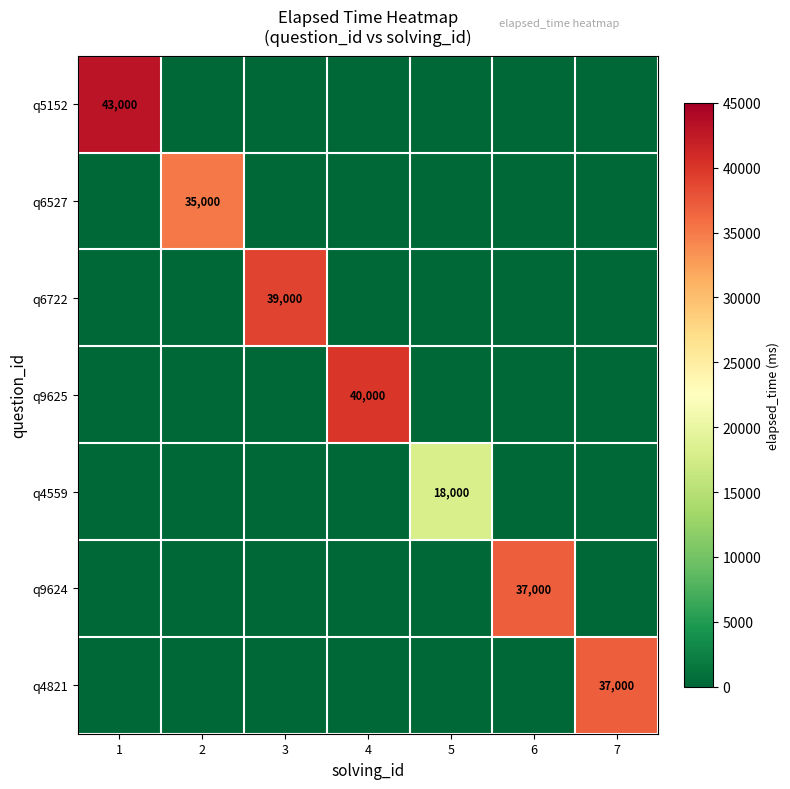

Is it true that q5152 equals 8723 at 1?

False